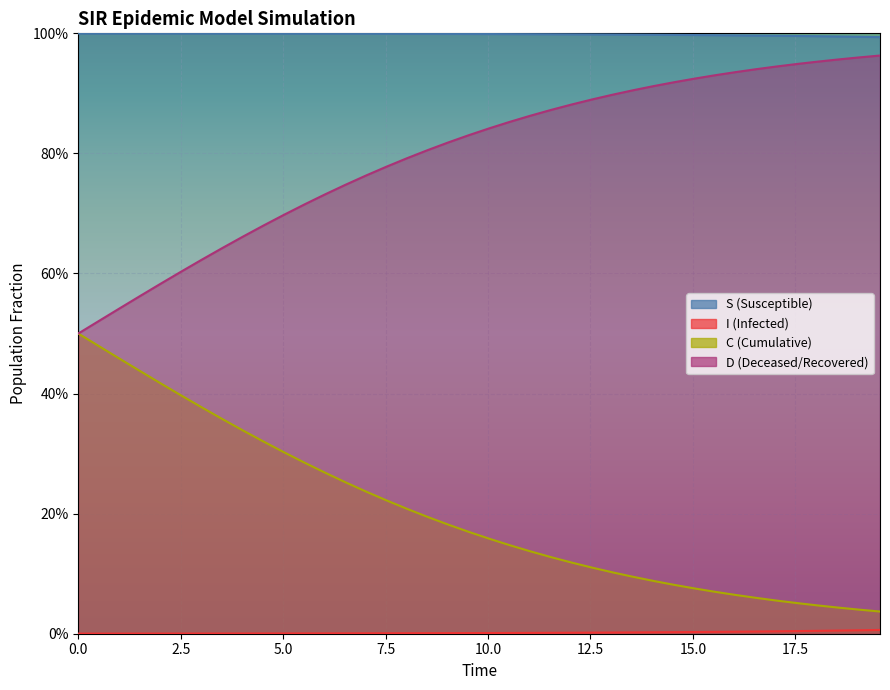

What is the difference between the maximum and minimum values in the C series?

0.5